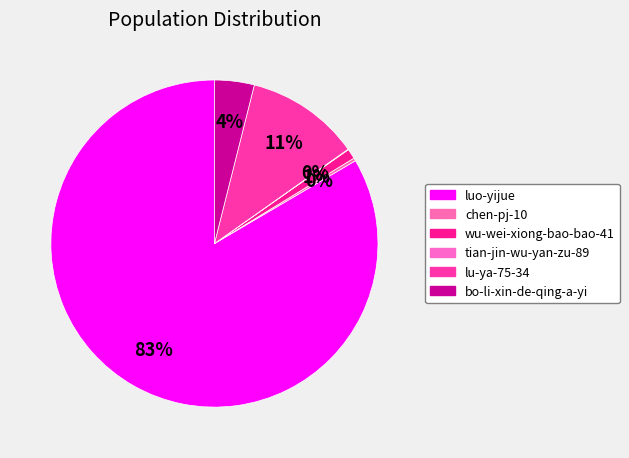

To the nearest percent, what percentage of the pie is wu-wei-xiong-bao-bao-41?

1%